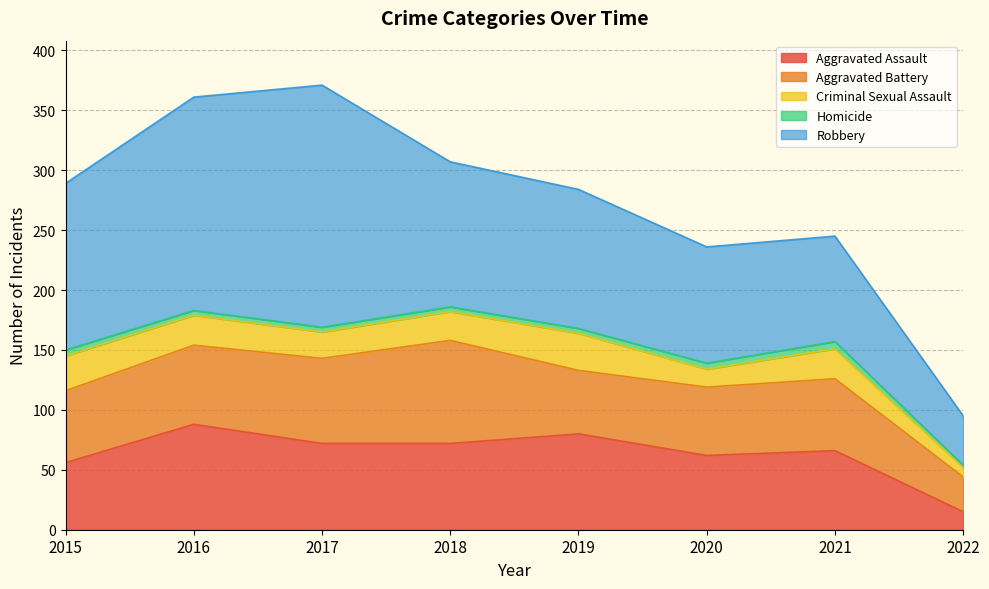

Rank the series by their maximum value, from lowest to highest.

Homicide, Criminal Sexual Assault, Aggravated Battery, Aggravated Assault, Robbery